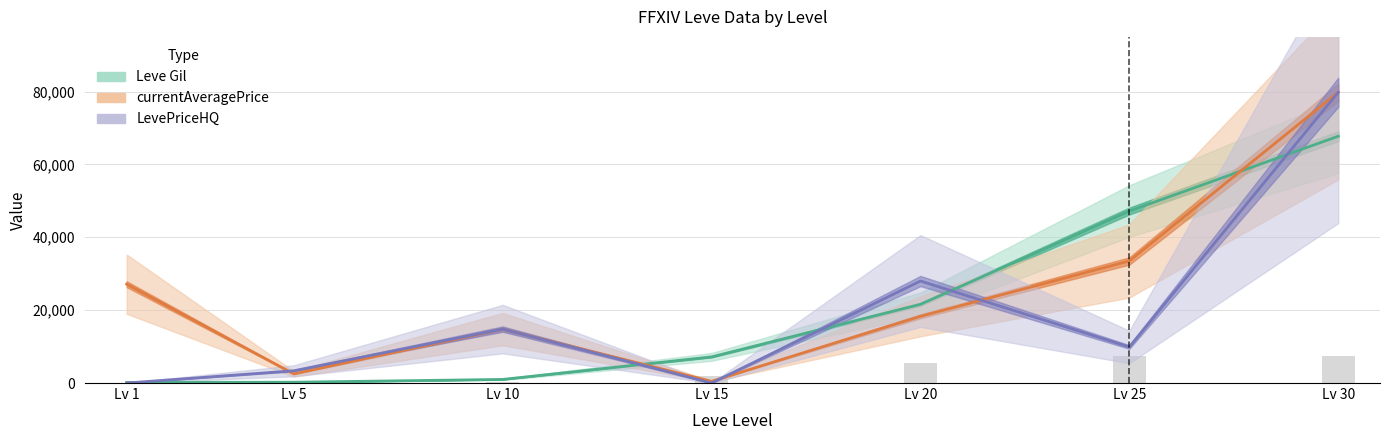

At which label does Leve Gil first exceed 7170?

Lv 20